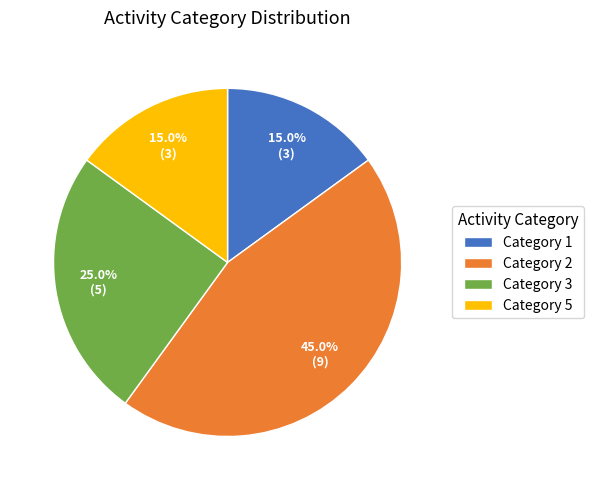

Approximately how many times larger is the value at Category 5 compared to Category 2?

0.3